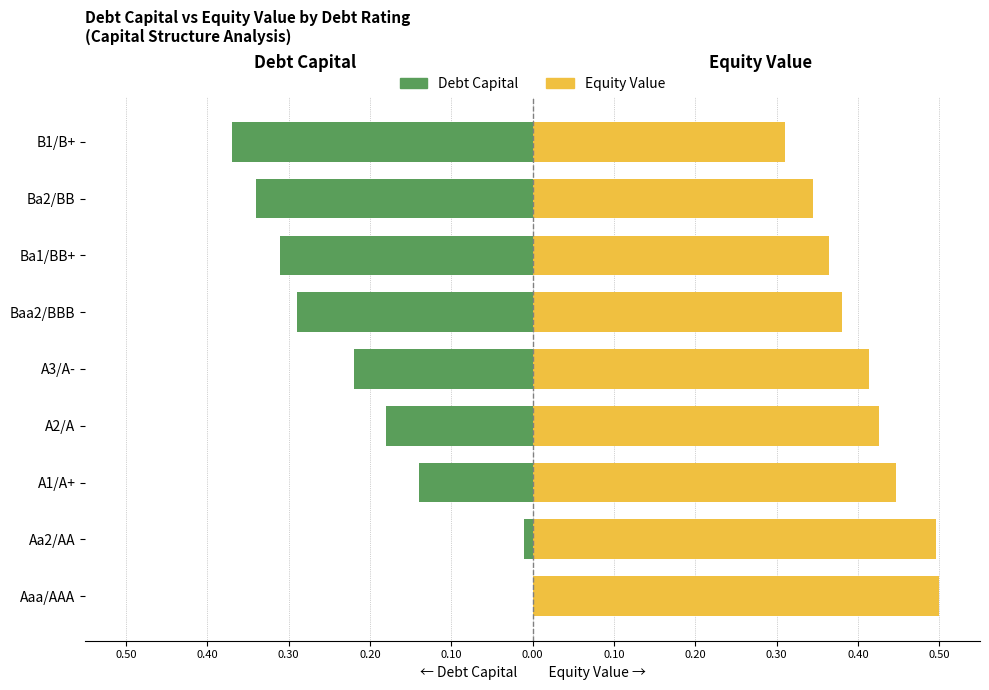

True or false: Debt Capital has a value of -0.5 at Ba2/BB.

False